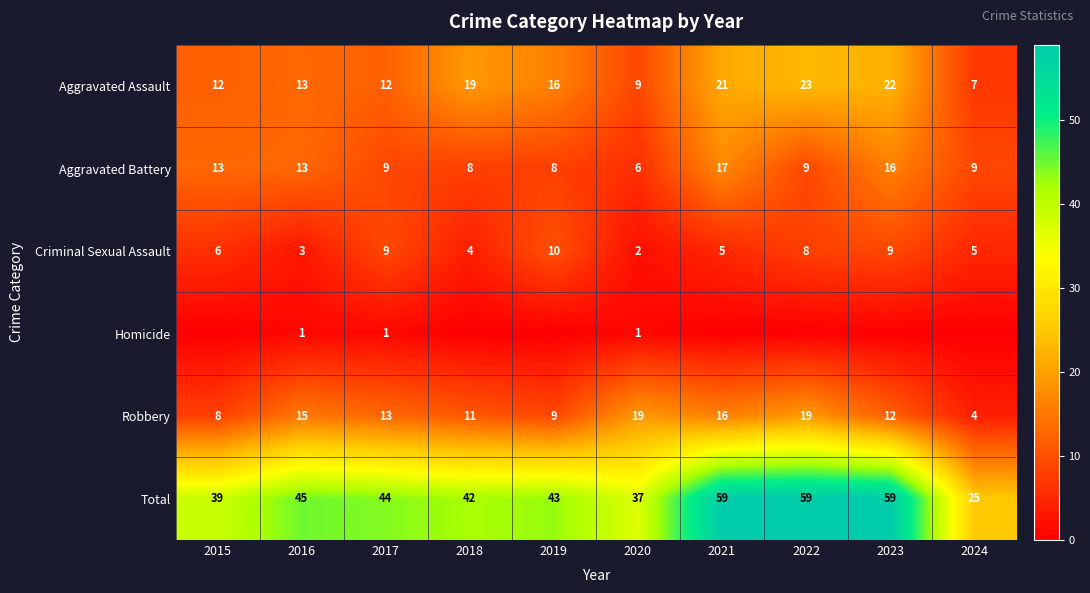

What is the sum of the Aggravated Assault values at 2021 and 2020?

30